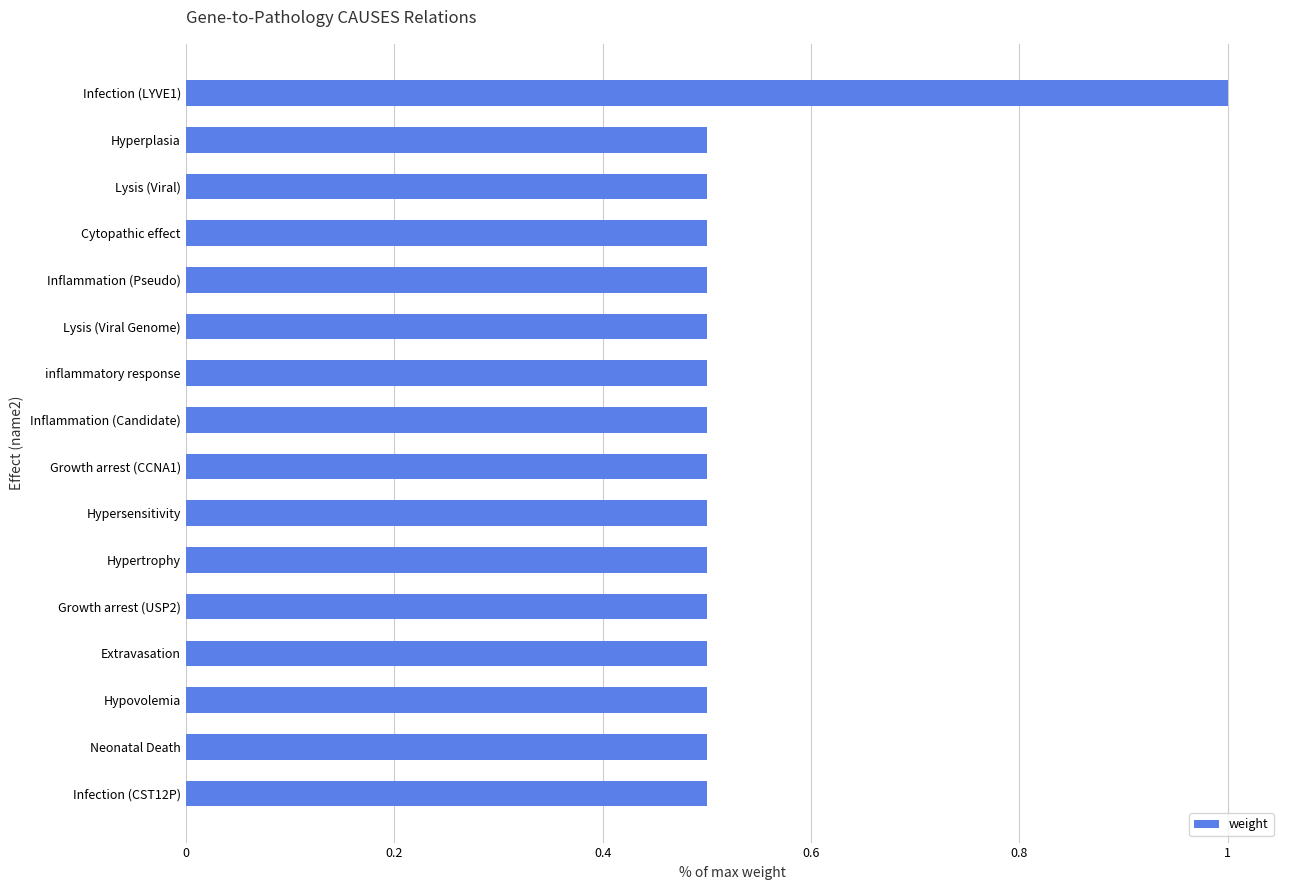

What is the difference between the maximum and minimum values?

0.5